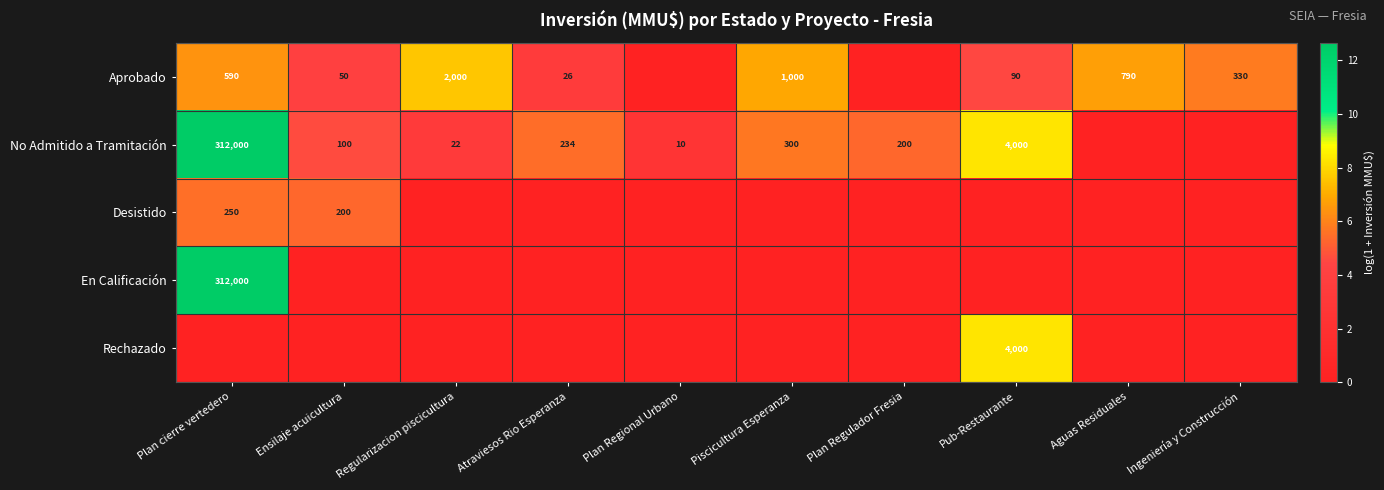

Which has a higher value, Ensilaje acuicultura or Ingeniería y Construcción?

Ingeniería y Construcción